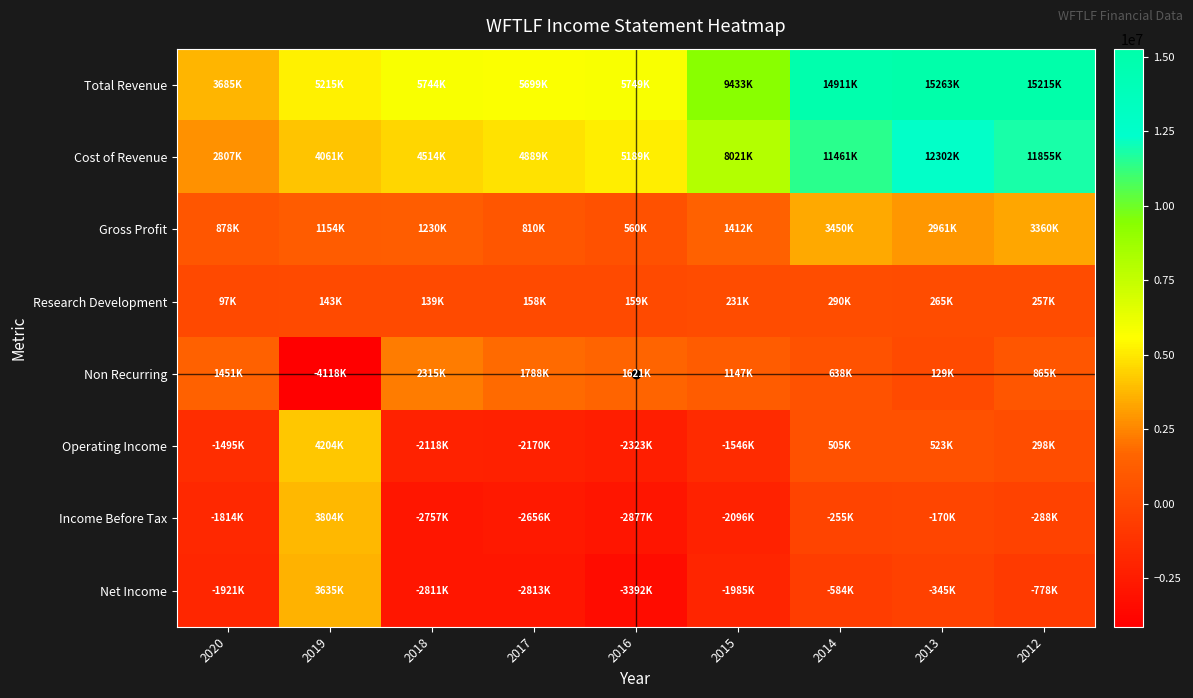

Reading right to left, transcribe all the data shown in this chart.

Total Revenue: 2012=15215000	2013=15263000	2014=14911000	2015=9433000	2016=5749000	2017=5699000	2018=5744000	2019=5215000	2020=3685000
Cost of Revenue: 2012=11855000	2013=12302000	2014=11461000	2015=8021000	2016=5189000	2017=4889000	2018=4514000	2019=4061000	2020=2807000
Gross Profit: 2012=3360000	2013=2961000	2014=3450000	2015=1412000	2016=560000	2017=810000	2018=1230000	2019=1154000	2020=878000
Research Development: 2012=257000	2013=265000	2014=290000	2015=231000	2016=159000	2017=158000	2018=139000	2019=143000	2020=97000
Non Recurring: 2012=865000	2013=129000	2014=638000	2015=1147000	2016=1621000	2017=1788000	2018=2315000	2019=-4118000	2020=1451000
Operating Income: 2012=298000	2013=523000	2014=505000	2015=-1546000	2016=-2323000	2017=-2170000	2018=-2118000	2019=4204000	2020=-1495000
Income Before Tax: 2012=-288000	2013=-170000	2014=-255000	2015=-2096000	2016=-2877000	2017=-2656000	2018=-2757000	2019=3804000	2020=-1814000
Net Income: 2012=-778000	2013=-345000	2014=-584000	2015=-1985000	2016=-3392000	2017=-2813000	2018=-2811000	2019=3635000	2020=-1921000